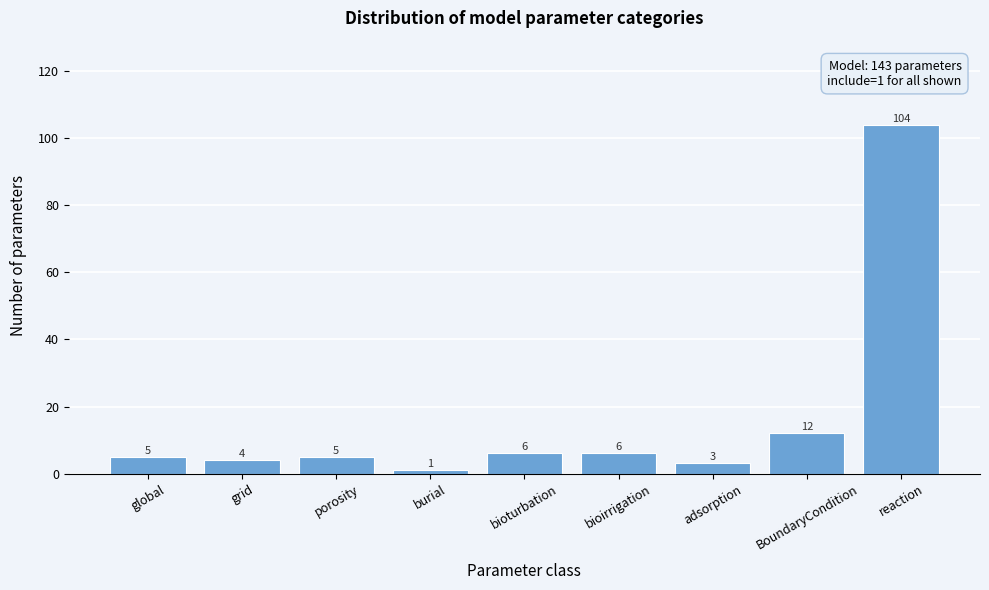

Reading left to right, extract all data points from this chart.

5	4	5	1	6	6	3	12	104